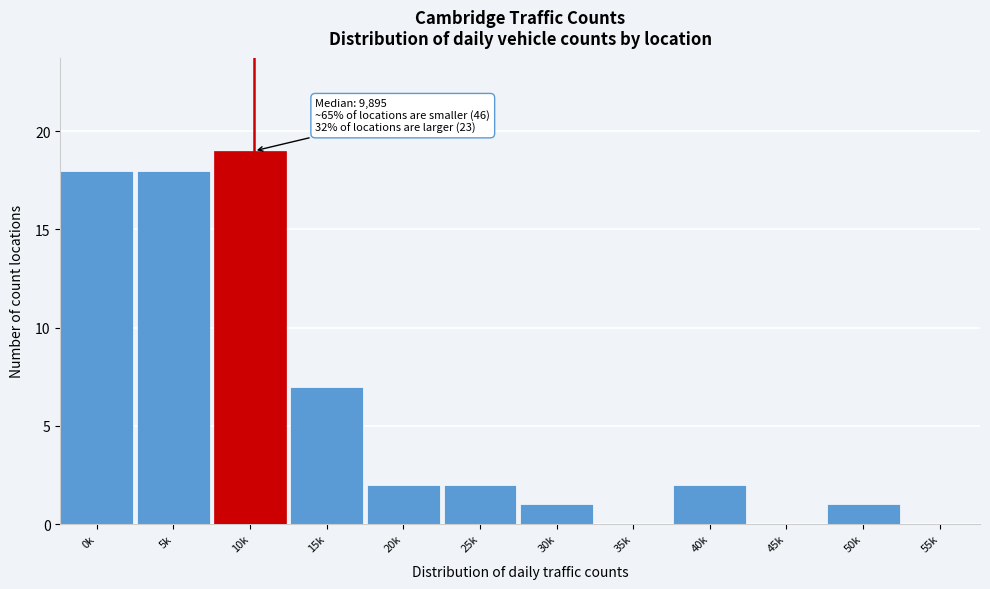

Reading right to left, extract all data points from this chart.

55k=0	50k=1	45k=0	40k=2	35k=0	30k=1	25k=2	20k=2	15k=7	10k=19	5k=18	0k=18